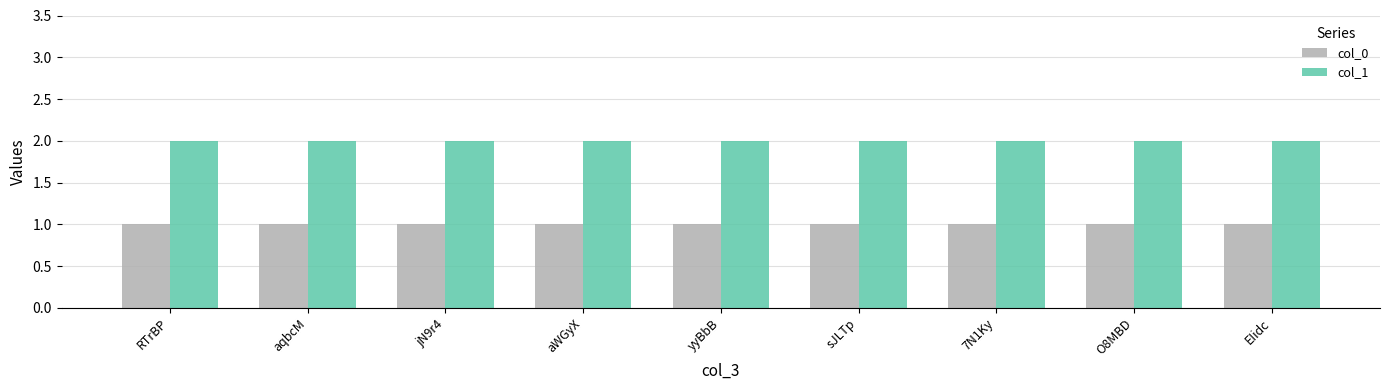

Does the chart contain any negative values?

No